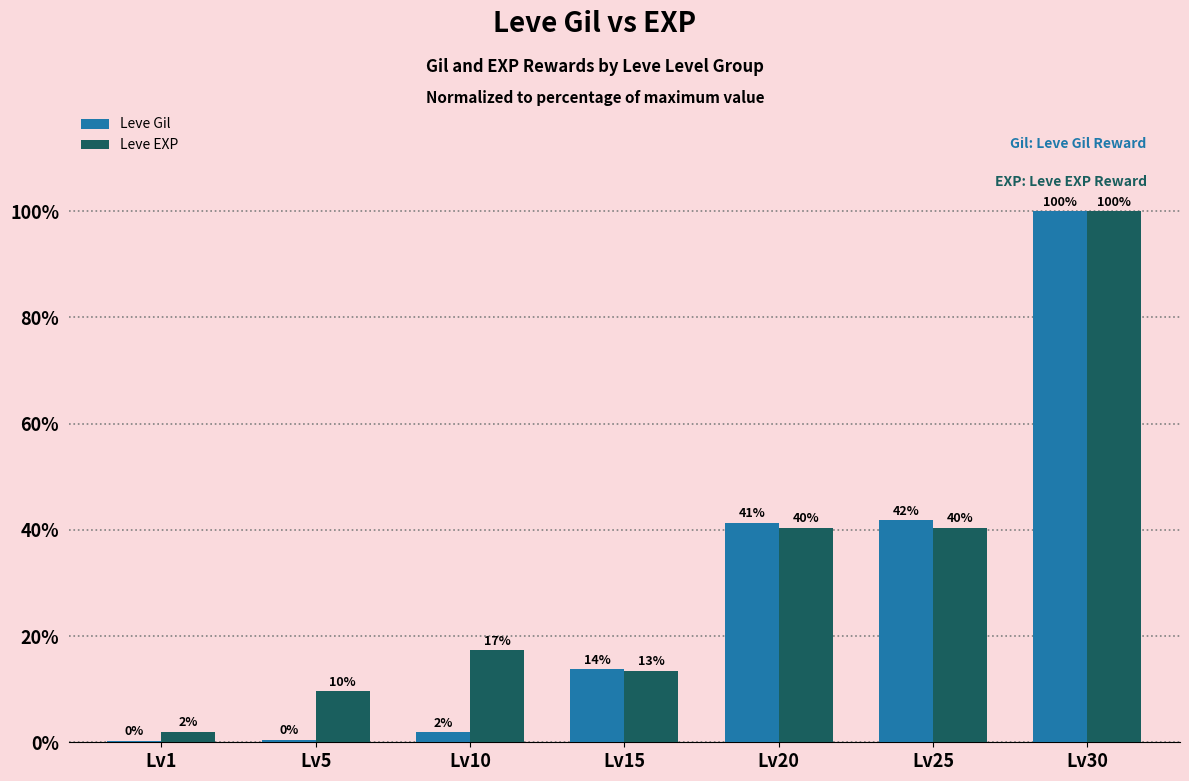

What is the difference between the maximum and minimum values in the Leve Gil series?

99.7